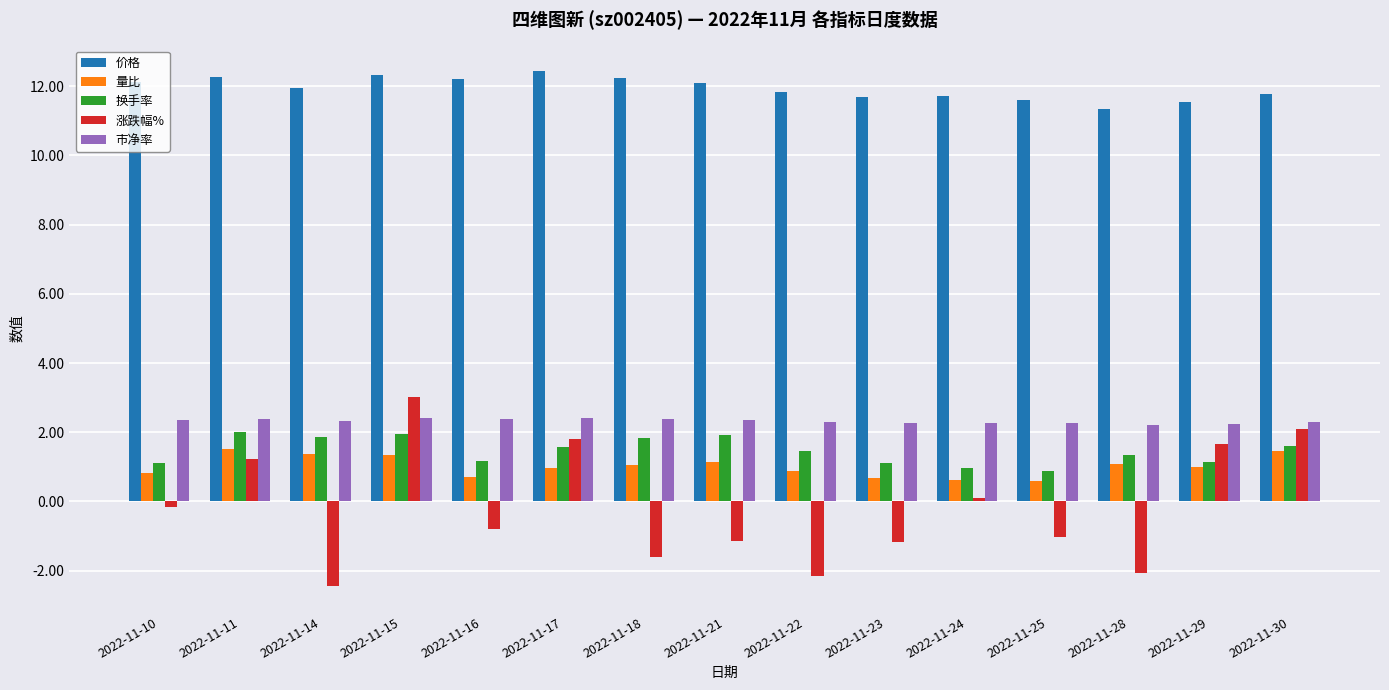

What are all the series names shown in the legend?

价格, 量比, 换手率, 涨跌幅%, 市净率